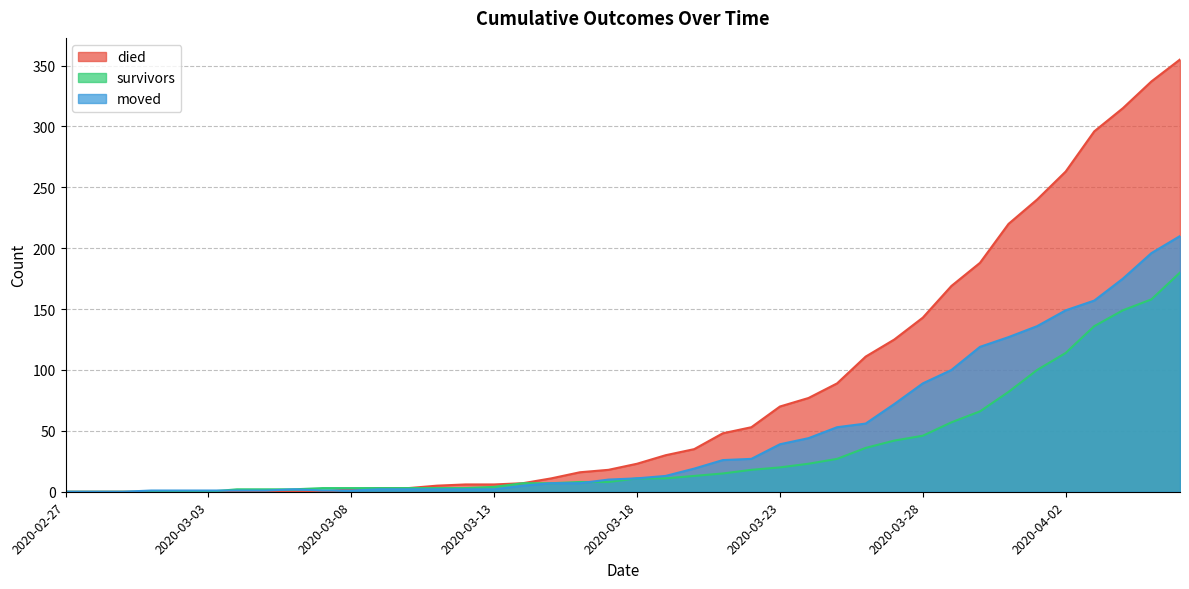

Reading left to right, list all the values displayed in this chart.

survivors: 0	0	0	0	0	0	2	2	2	3	3	3	3	3	3	4	7	7	8	8	11	11	13	15	18	20	23	27	36	42	46	57	66	82	100	114	136	149	158	180
died: 0	0	0	0	0	0	0	0	0	0	2	3	3	5	6	6	7	11	16	18	23	30	35	48	53	70	77	89	111	125	143	169	188	220	240	263	296	315	337	355
moved: 0	0	0	1	1	1	1	1	2	1	1	2	2	2	2	2	5	7	7	10	11	13	19	26	27	39	44	53	56	72	89	100	119	127	136	149	157	175	196	210